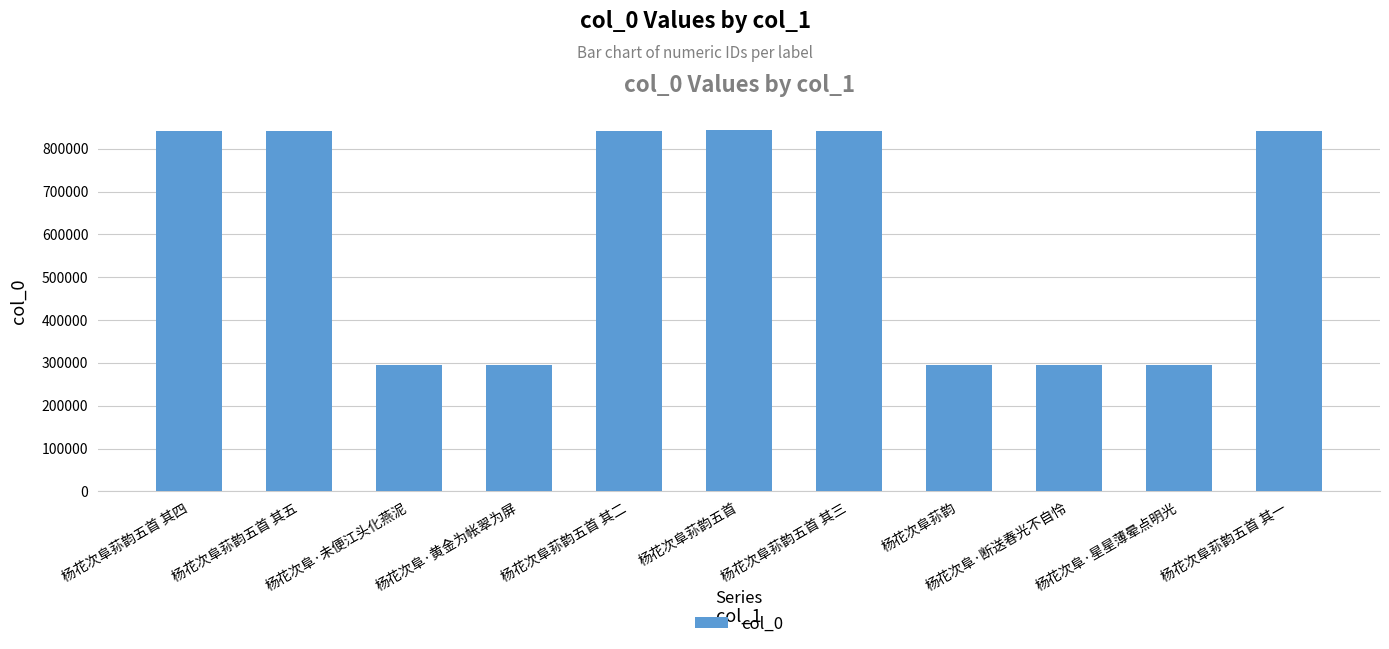

What position from the left is 杨花次阜·黄金为帐翠为屏?

4